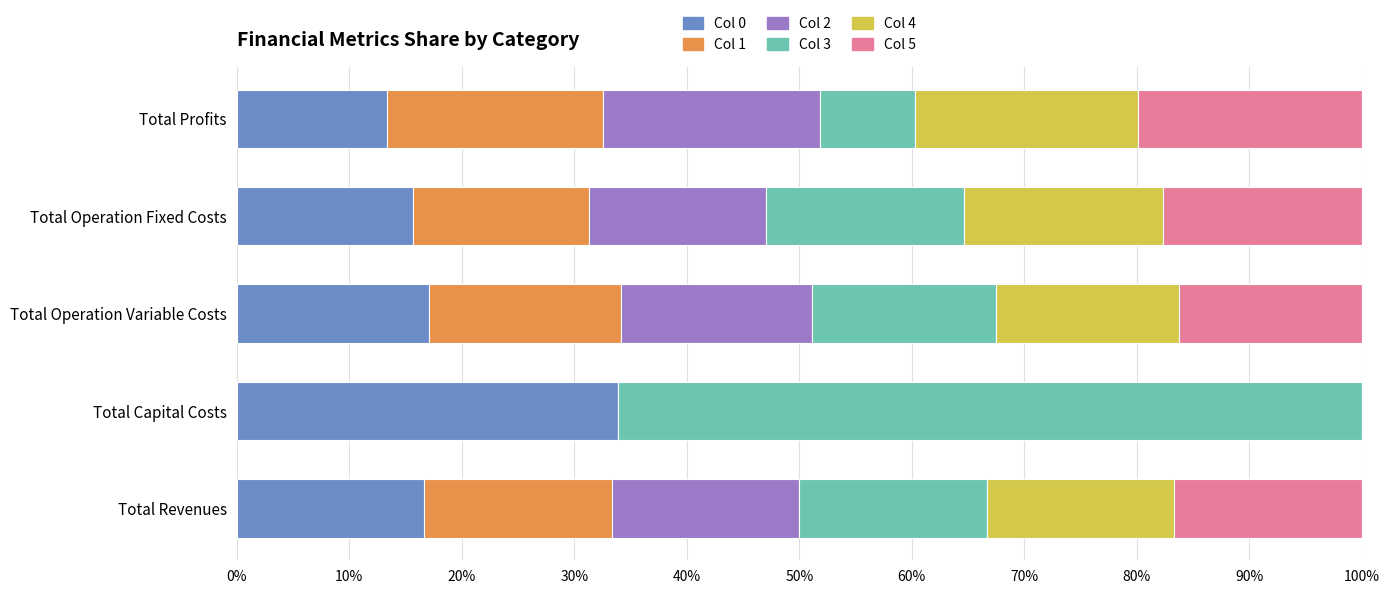

What is the total value across all series at Total Operation Fixed Costs?

100.0